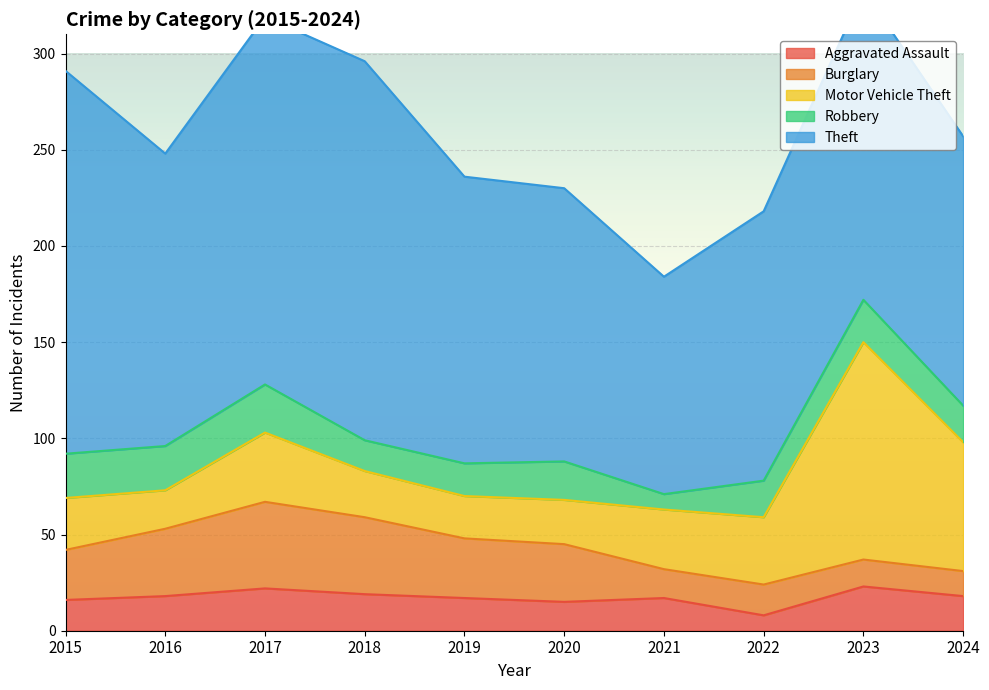

What is the minimum value for Aggravated Assault?

8